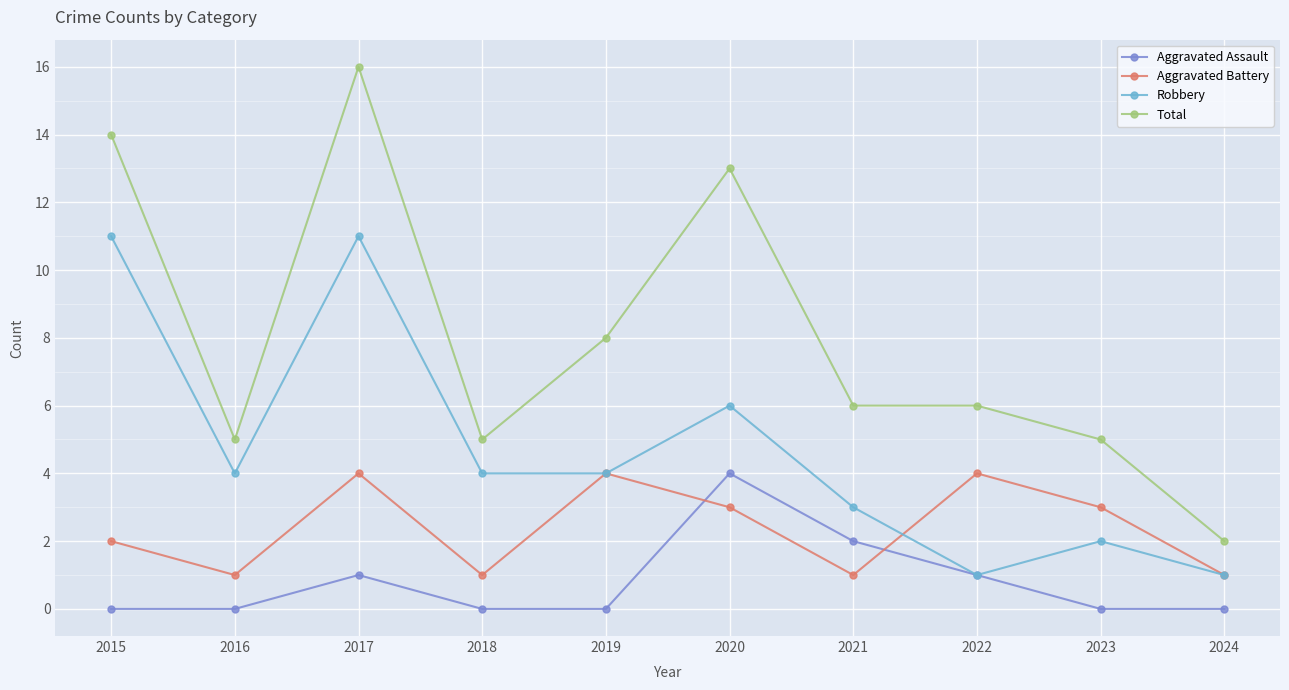

What are all the series names shown in the legend?

Aggravated Assault, Aggravated Battery, Robbery, Total